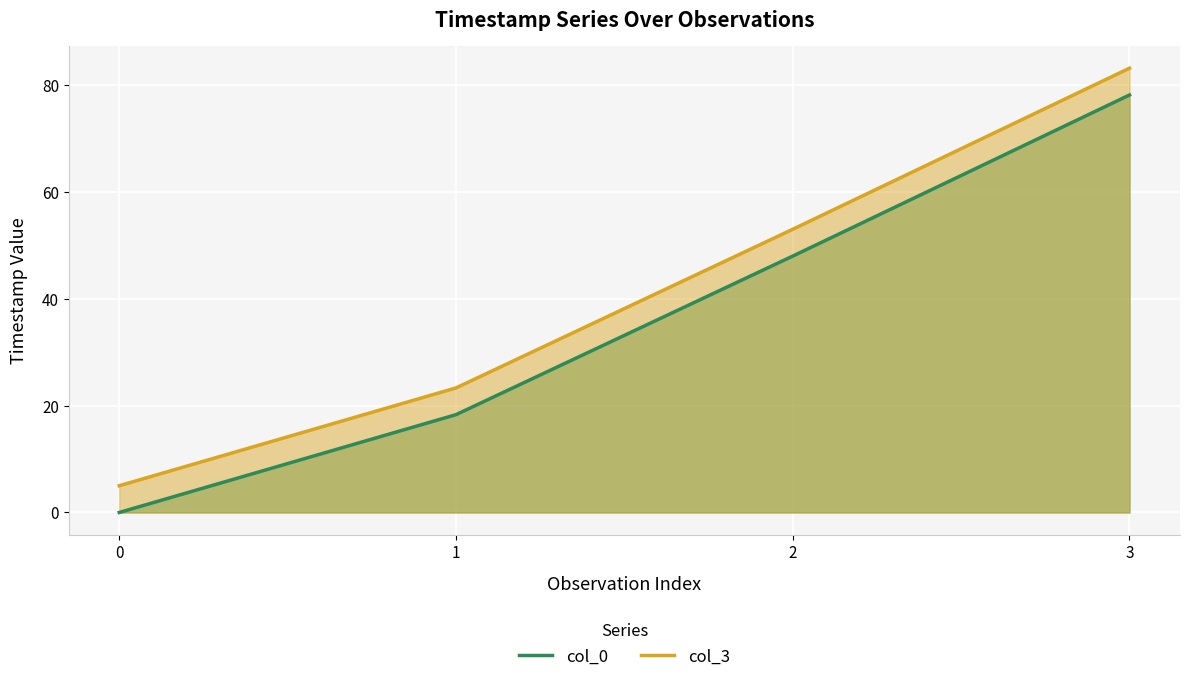

At 0, list the series in order from smallest to largest.

col_0, col_3